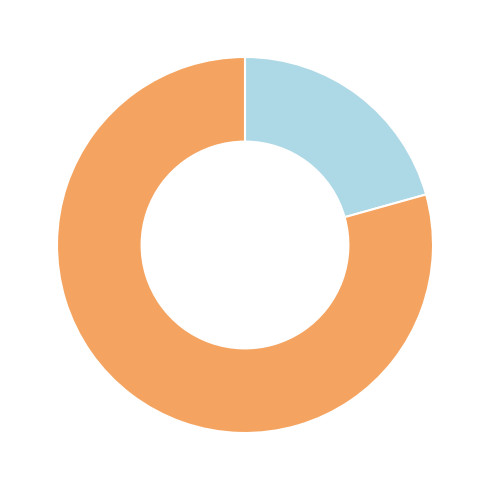

Is there any slice that represents more than half of the pie?

Yes